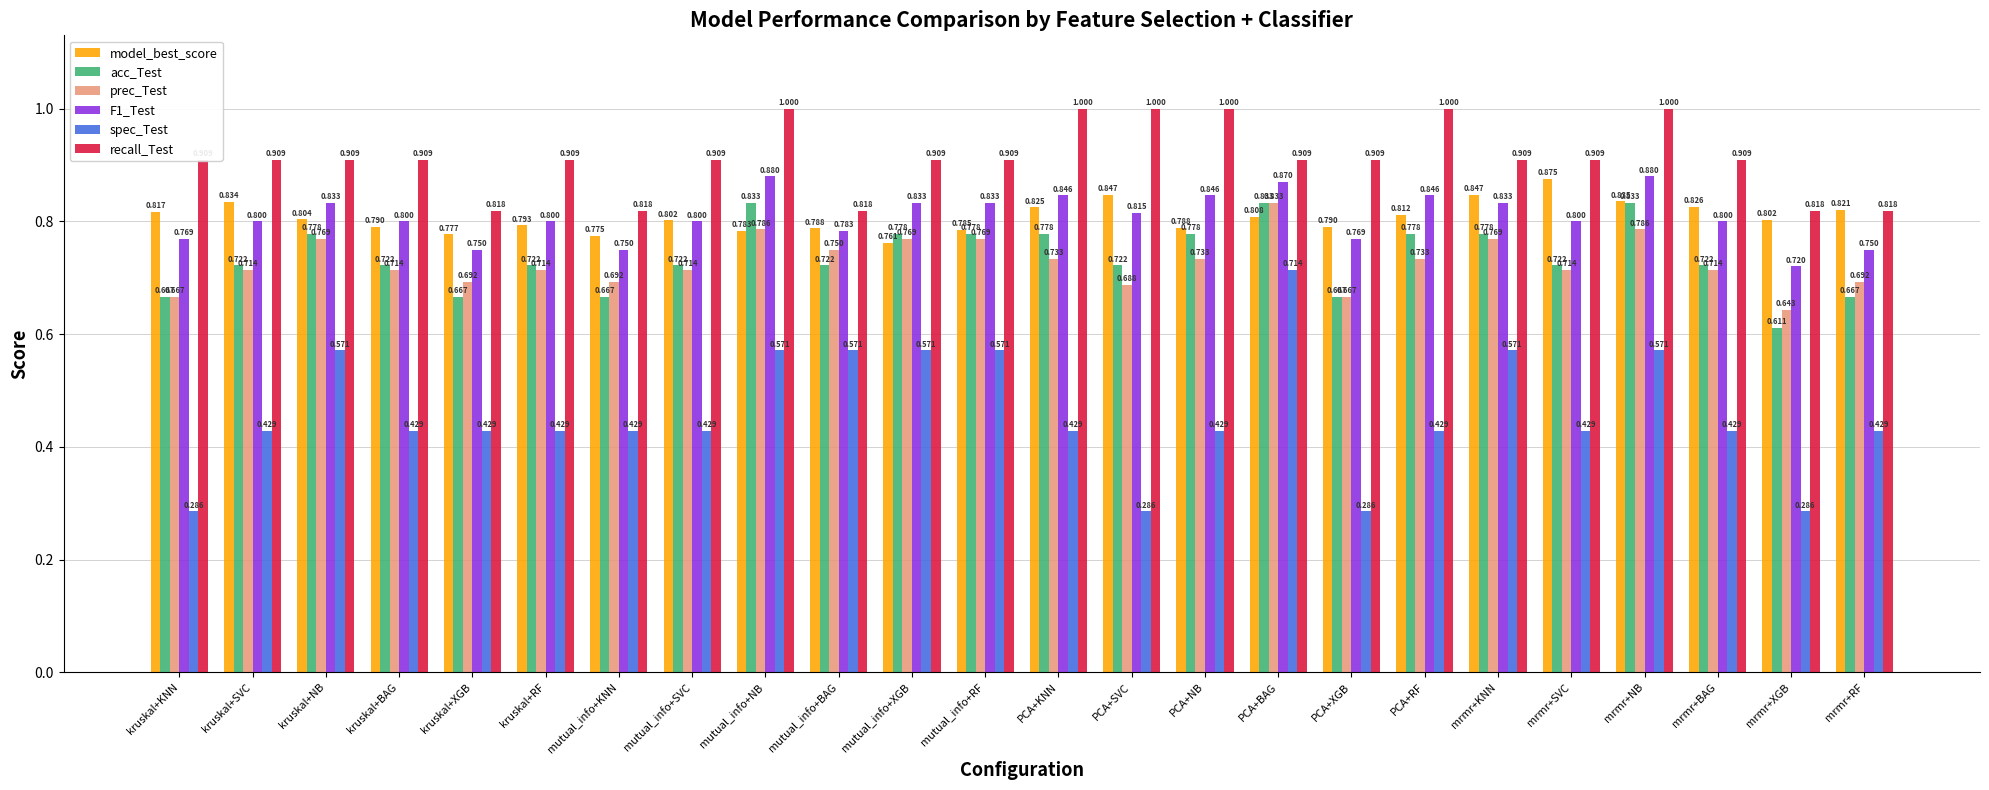

What are all the series names shown in the legend?

model_best_score, acc_Test, prec_Test, F1_Test, spec_Test, recall_Test